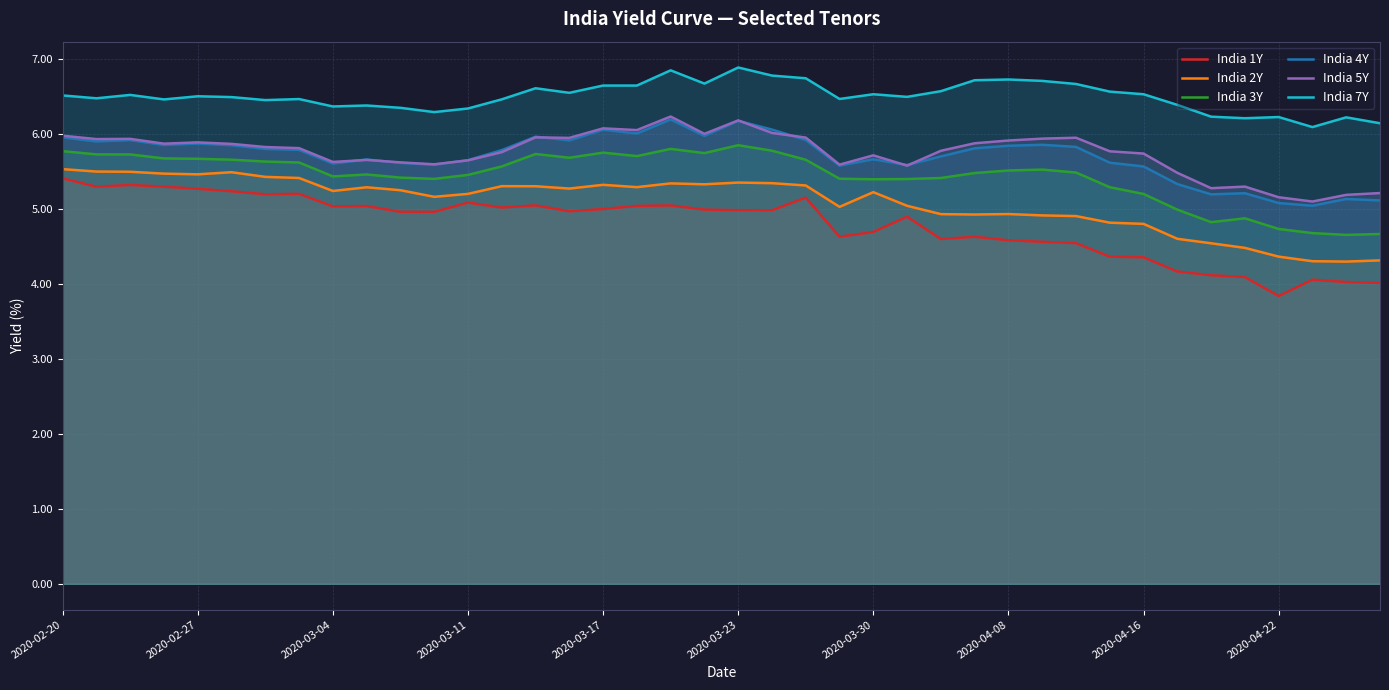

Read the India 4Y value at 15.

5.9